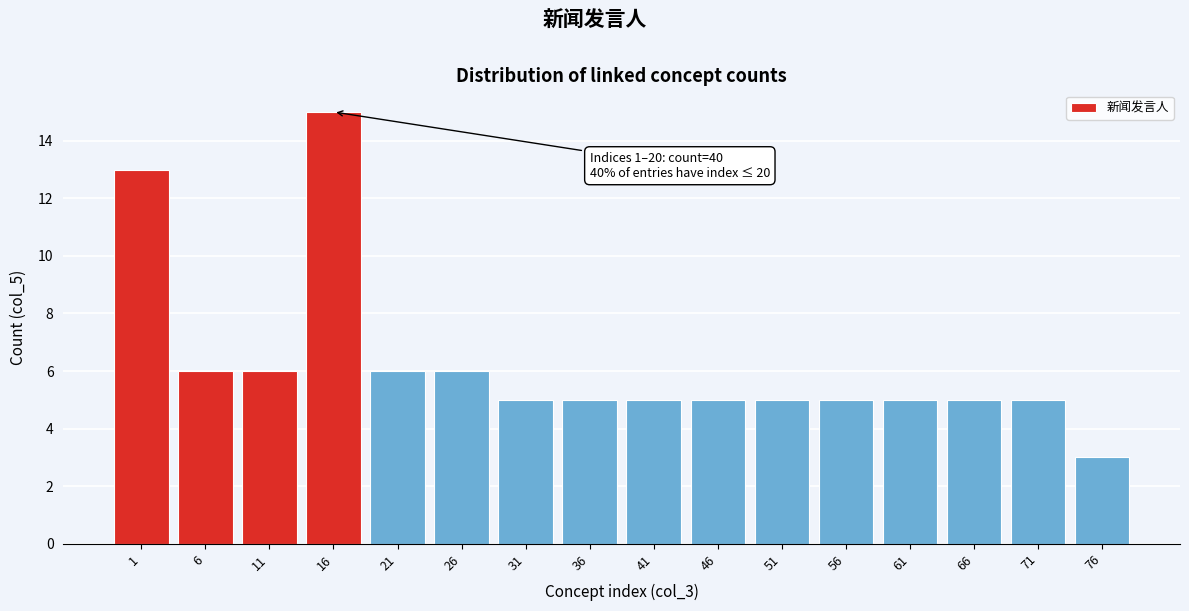

Reading right to left, extract all data points from this chart.

3	5	5	5	5	5	5	5	5	5	6	6	15	6	6	13